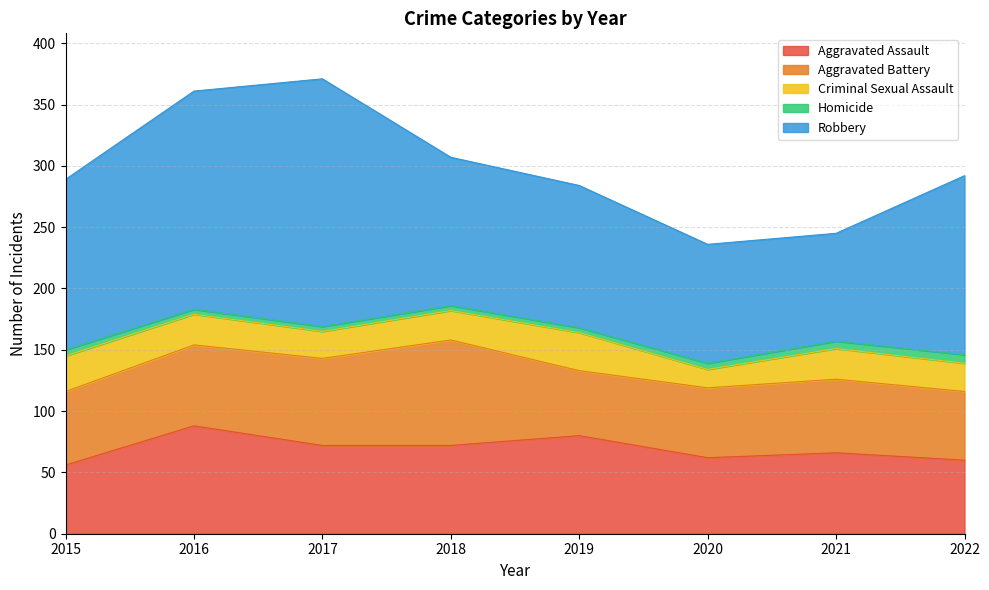

Which label corresponds to the largest value in the chart?

2017